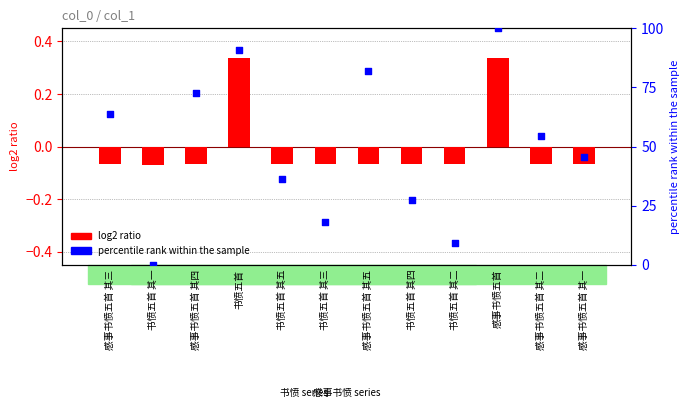

What is the total value across all series at 感事书愤五首 其三?

63.6